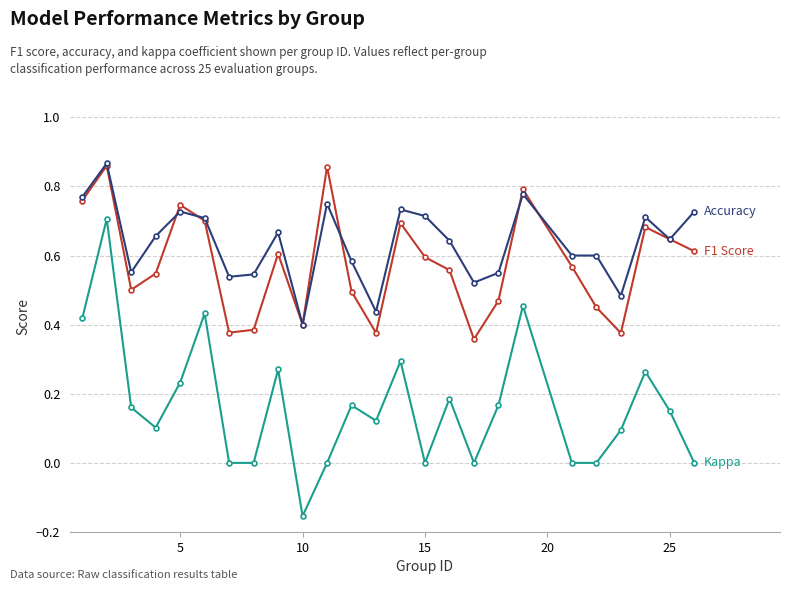

What is the total value across all series at 5?

1.7